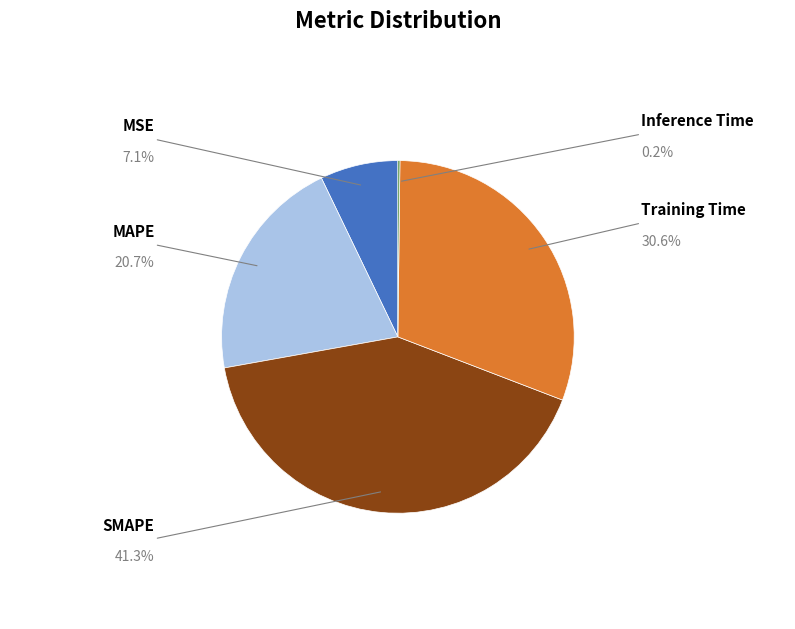

Does any single category account for the majority?

No